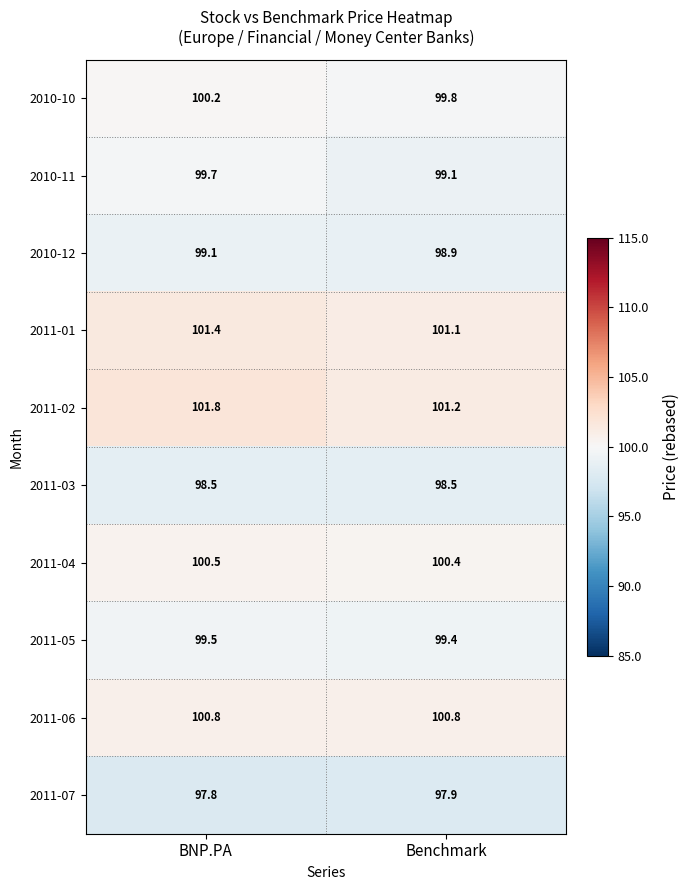

Reading right to left, list all the values displayed in this chart.

2010-10: Benchmark=99.8	BNP.PA=100.2
2010-11: Benchmark=99.1	BNP.PA=99.7
2010-12: Benchmark=98.9	BNP.PA=99.1
2011-01: Benchmark=101.1	BNP.PA=101.4
2011-02: Benchmark=101.2	BNP.PA=101.8
2011-03: Benchmark=98.5	BNP.PA=98.5
2011-04: Benchmark=100.4	BNP.PA=100.5
2011-05: Benchmark=99.4	BNP.PA=99.5
2011-06: Benchmark=100.8	BNP.PA=100.8
2011-07: Benchmark=97.9	BNP.PA=97.8